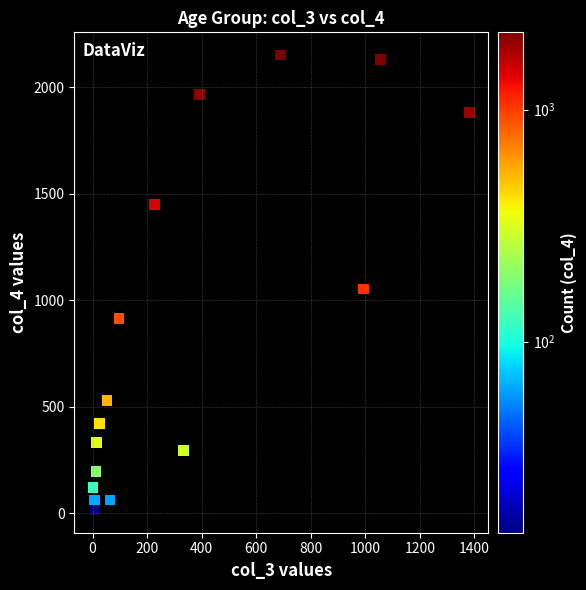

What Y value in the scatter plot is closest to 1083?

1053